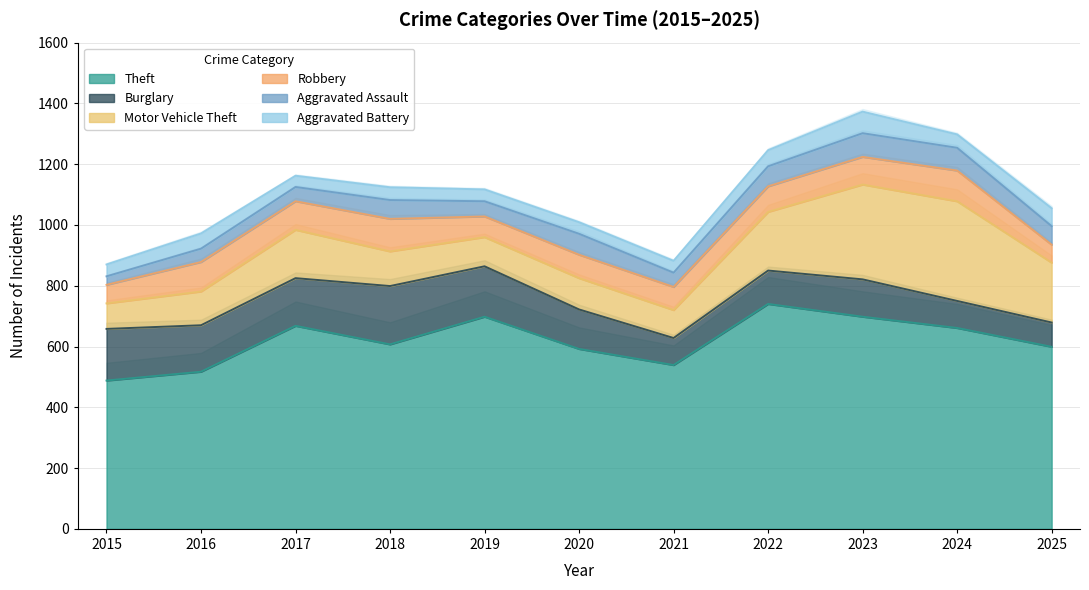

Which has a higher value, 2024 or 2021?

2024